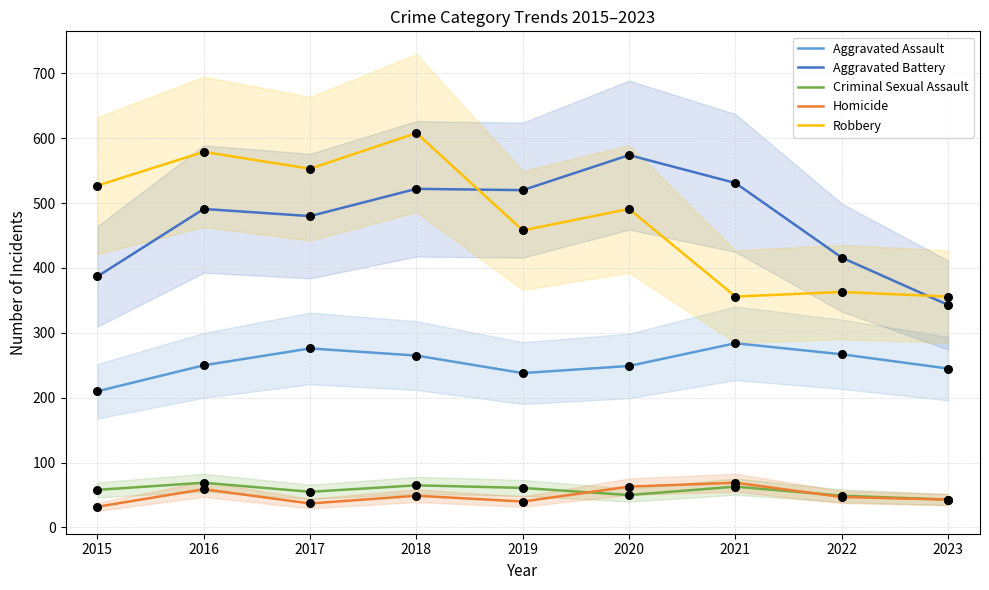

What is the total value across all series at 2018?

1509